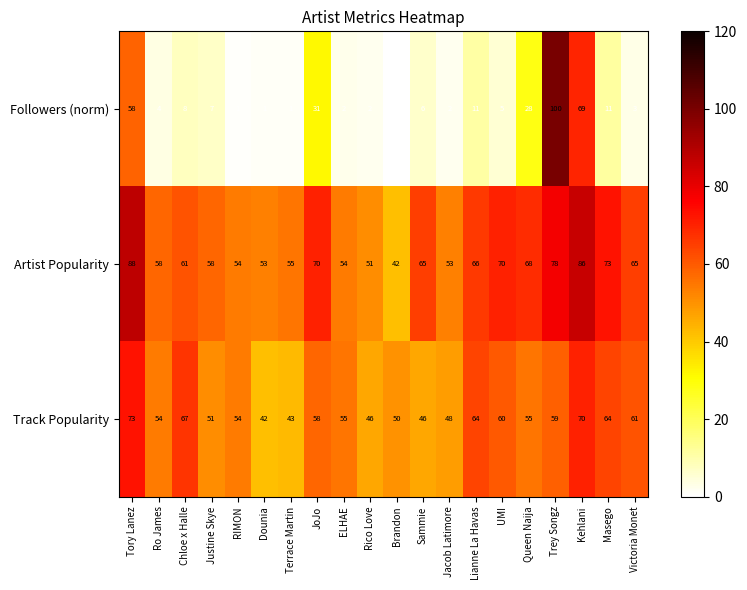

List the series in order of their peak value, highest first.

Followers (norm), Artist Popularity, Track Popularity